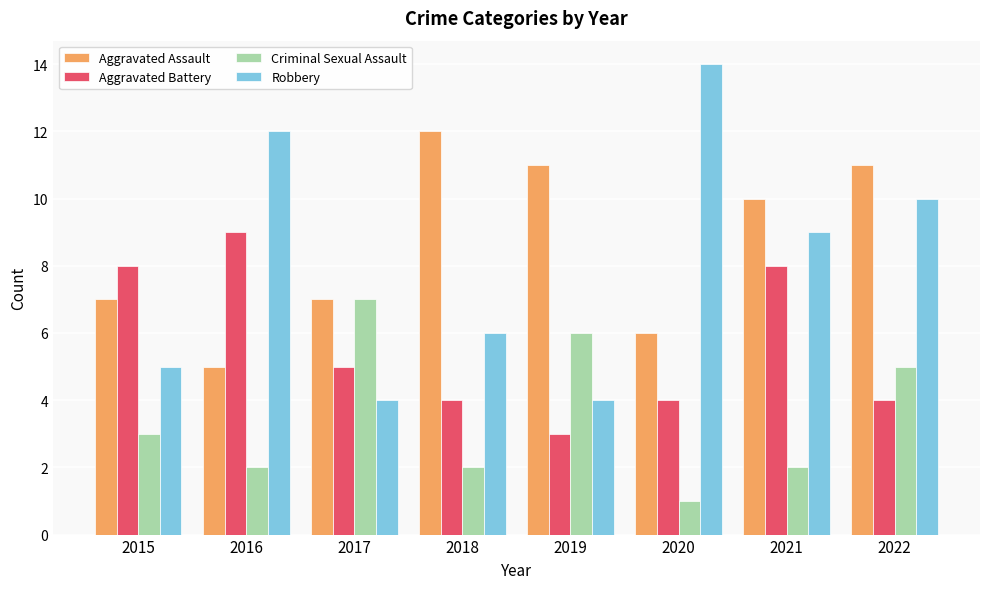

At 2021, list the series in order from smallest to largest.

Criminal Sexual Assault, Aggravated Battery, Robbery, Aggravated Assault